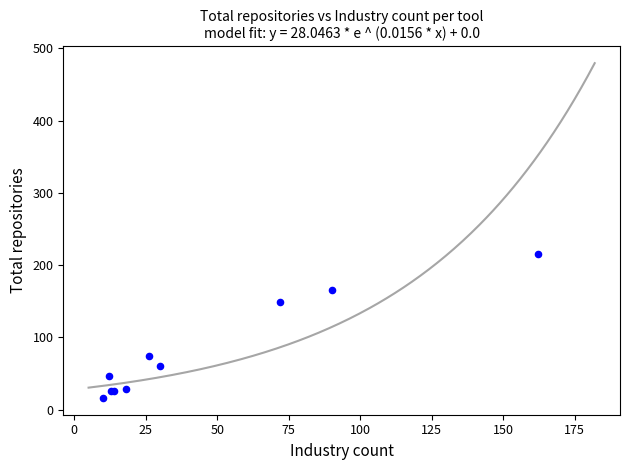

What Y value in the scatter plot is closest to 115?

149